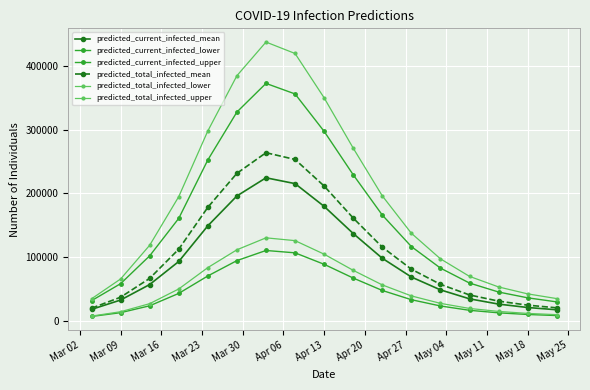

Reading left to right, list all the values displayed in this chart.

predicted_current_infected_mean: 17555	32248	56621	92841	148929	195877	224413	215248	179471	136824	97890	68432	48219	34120	25834	20491	16912
predicted_current_infected_lower: 6399	12363	23189	42686	70115	94212	110142	106432	88394	66782	47289	32744	22898	16089	12098	9512	7832
predicted_current_infected_upper: 31221	57959	101758	160681	252487	327801	372812	356231	297423	229184	165842	116312	82441	58923	44812	35712	29321
predicted_total_infected_mean: 19387	36697	66308	112228	178023	231456	263847	253214	211482	161123	115423	80712	56921	40231	30512	24198	19982
predicted_total_infected_lower: 6989	13843	26540	49676	83234	111243	130012	125621	104312	78934	56012	38712	27012	19012	14312	11212	9212
predicted_total_infected_upper: 34170	65343	118386	194850	298123	384921	437812	419832	350123	271012	196012	137212	97012	69412	52812	41912	34512